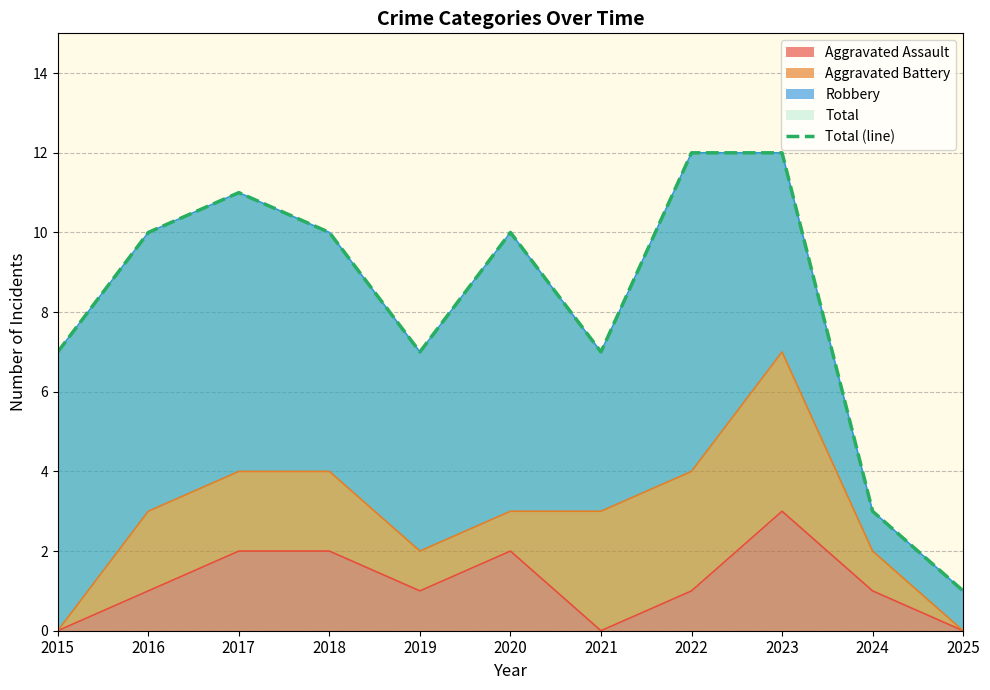

Which series has the largest range (max minus min)?

Total